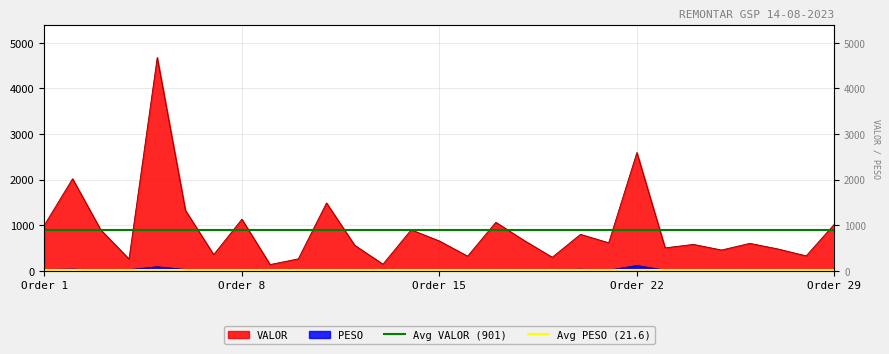

What is the sum of the Avg VALOR (901) values at Order 1 and Order 8?

1801.0